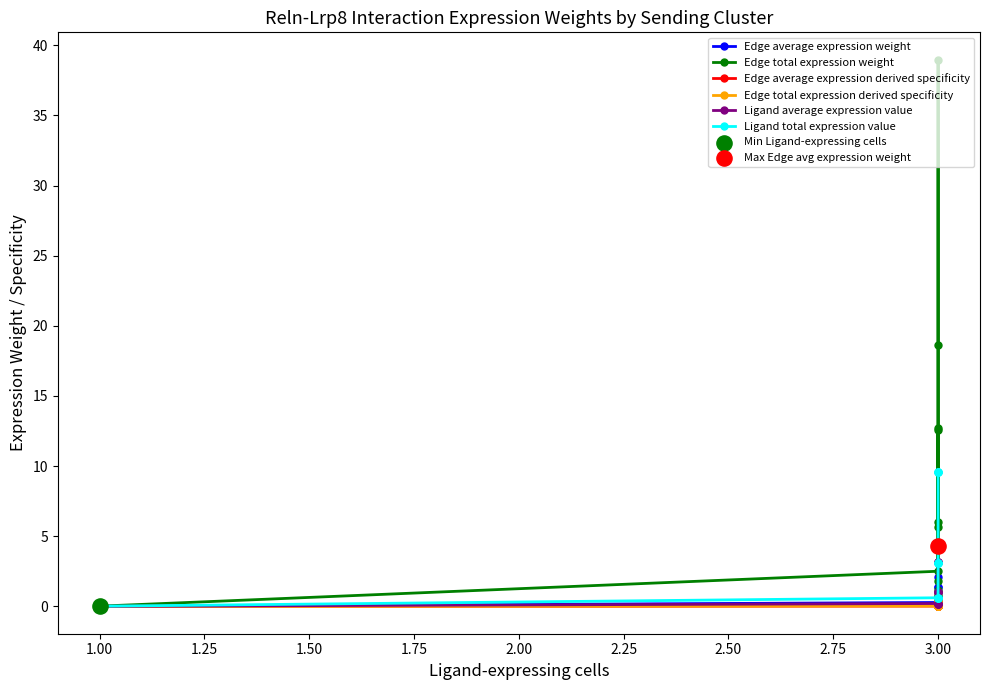

Which series has the largest total across all categories?

Edge total expression weight